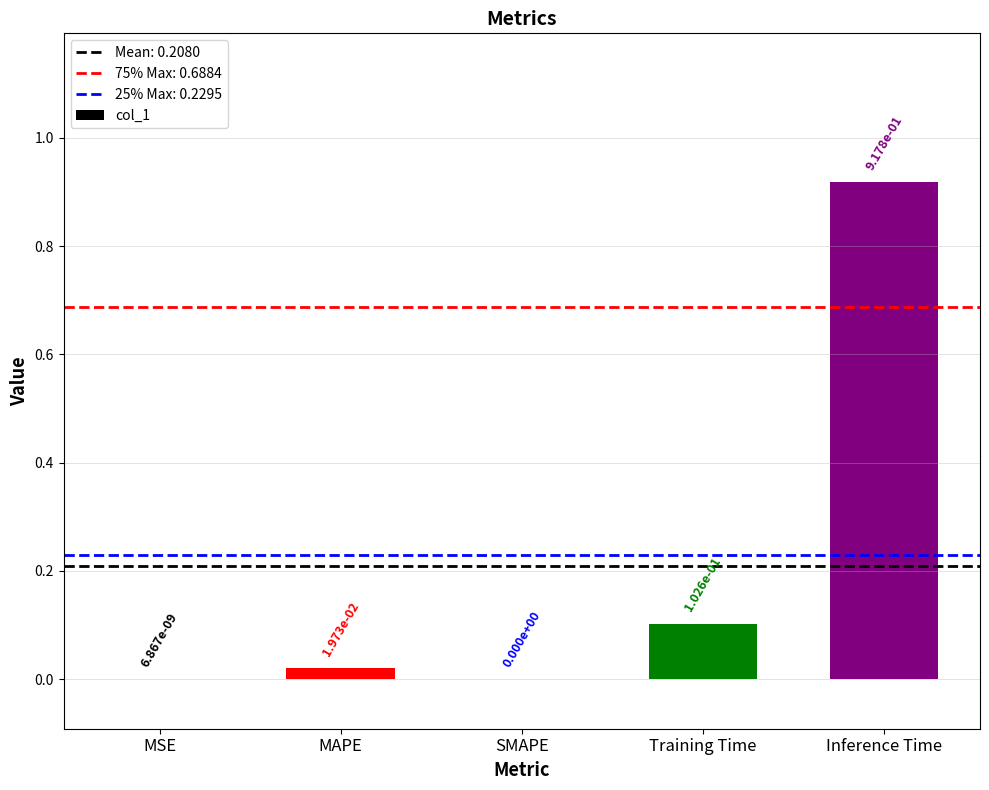

How many data points does each series have?

5